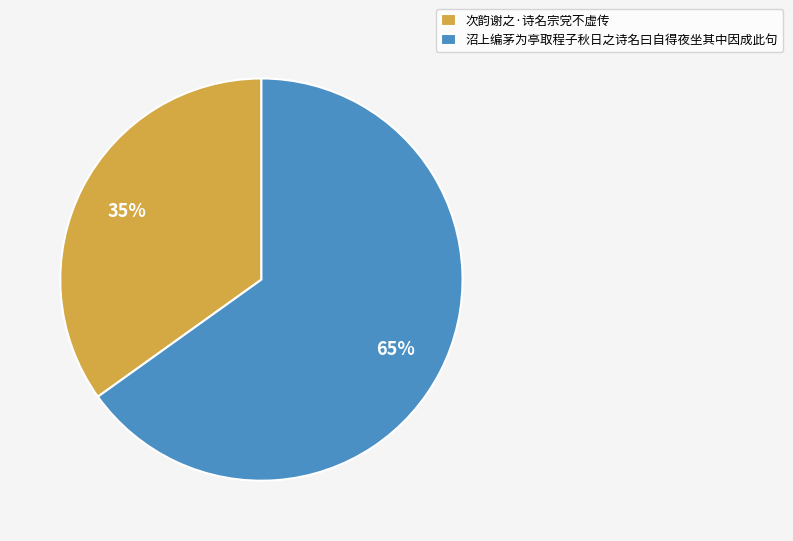

Which has a higher value, 次韵谢之·诗名宗党不虚传 or 沼上编茅为亭取程子秋日之诗名曰自得夜坐其中因成此句?

沼上编茅为亭取程子秋日之诗名曰自得夜坐其中因成此句